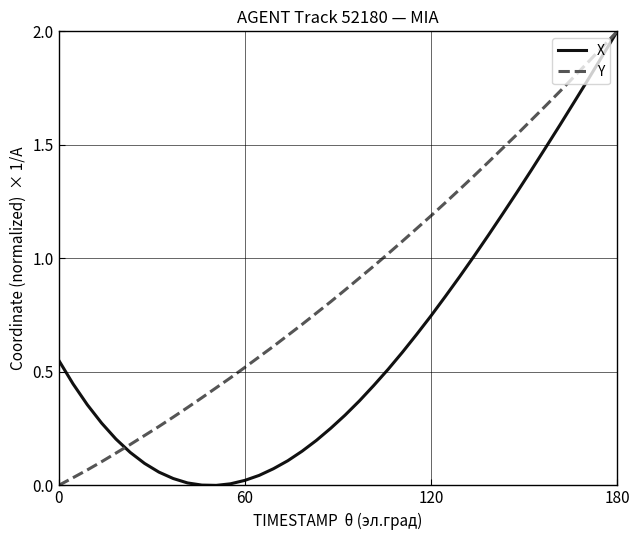

At how many categories does at least one series exceed 1?

17